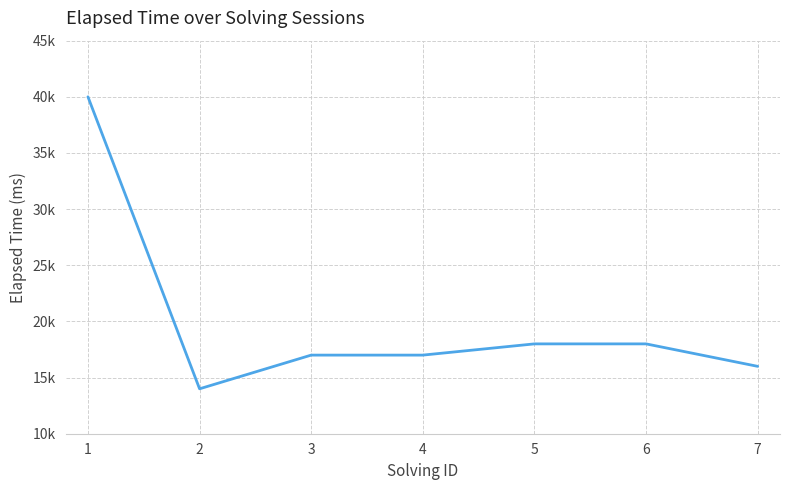

Reading right to left, what are all the values shown in this chart?

7=16000	6=18000	5=18000	4=17000	3=17000	2=14000	1=40000